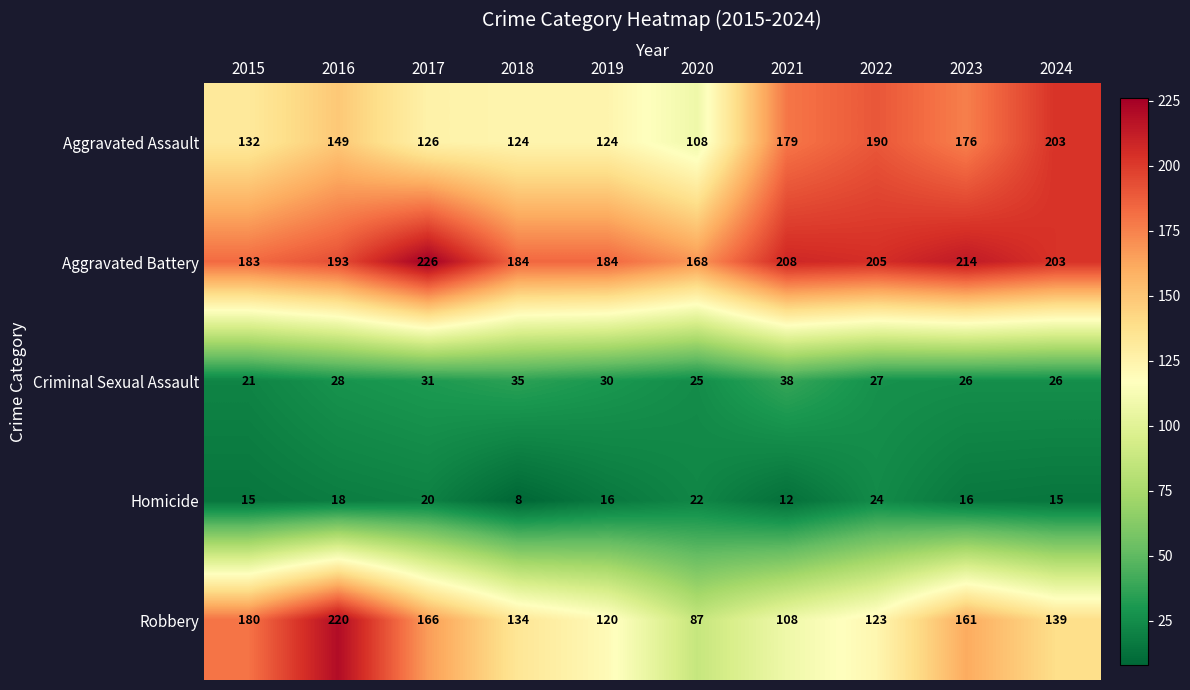

The Criminal Sexual Assault series shows 26 at 2023. True or false?

True